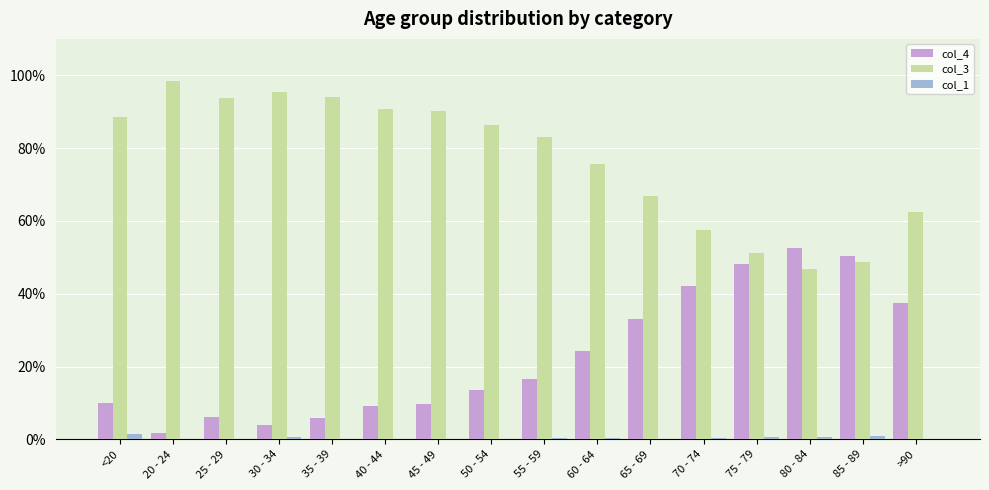

Which series has the largest total across all categories?

col_3